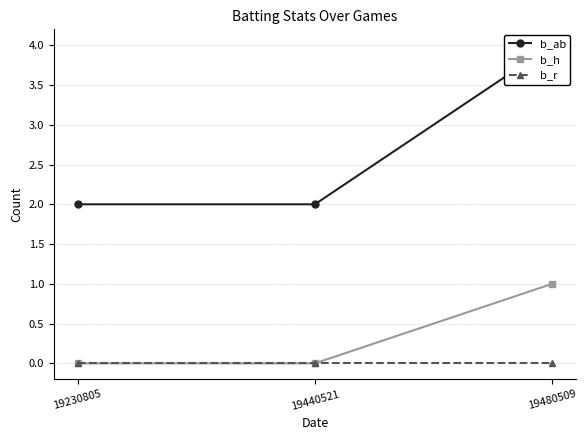

Which series changed the most between 19230805 and 19440521?

b_ab